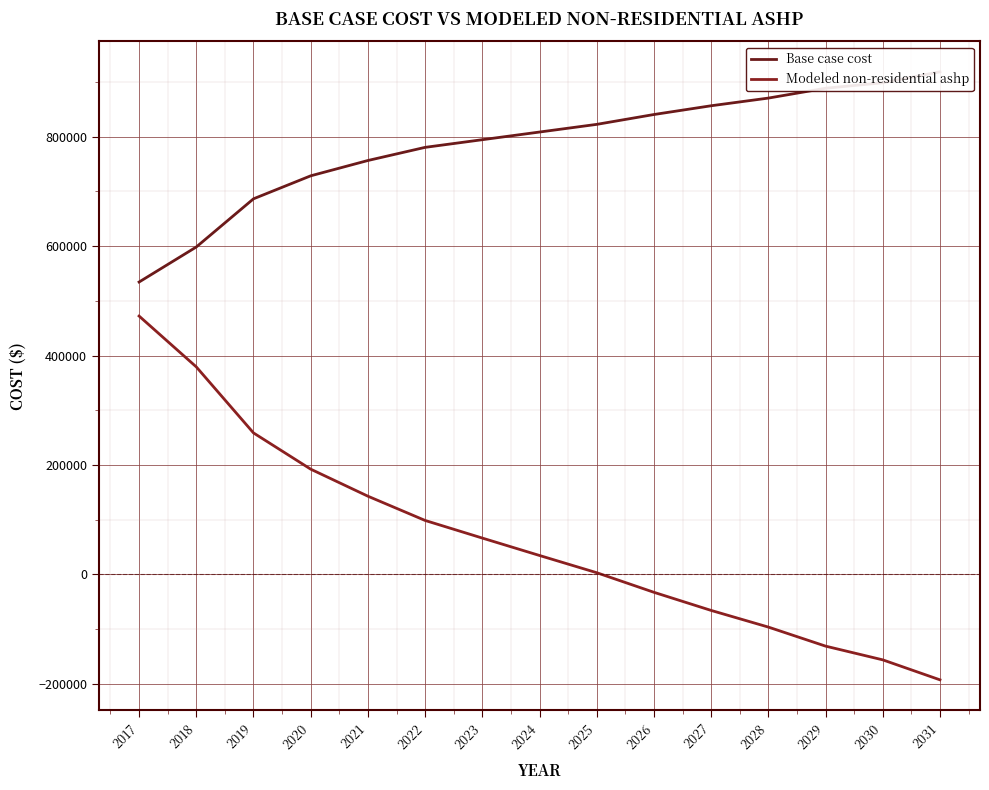

True or false: Modeled non-residential ashp and Base case cost intersect in this chart.

False